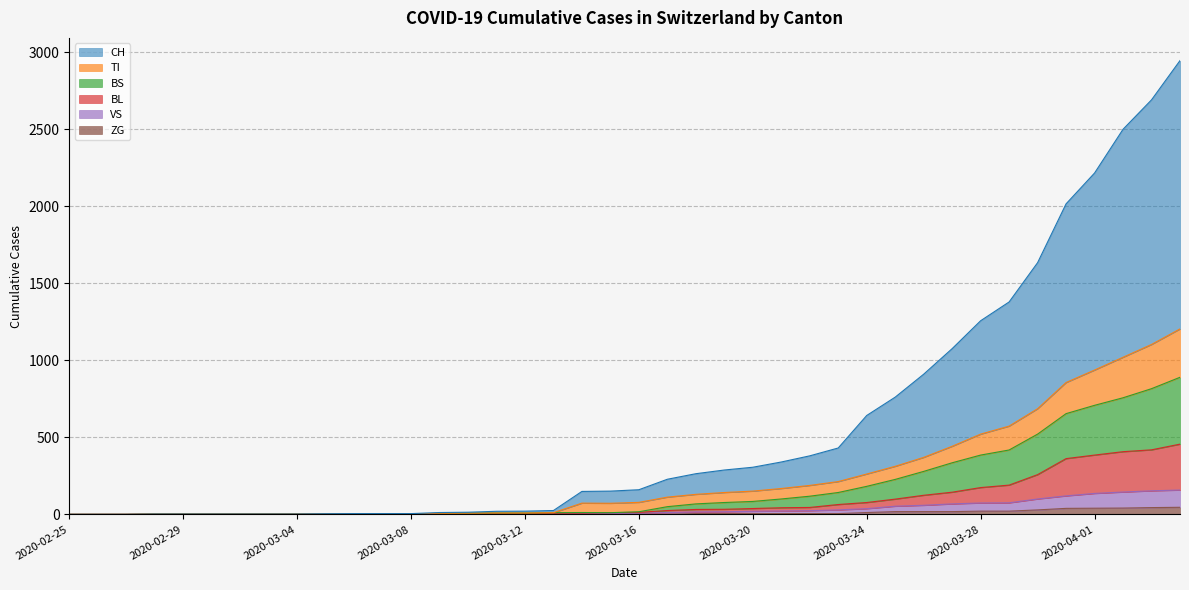

What are all the series names shown in the legend?

CH, TI, BS, BL, VS, ZG